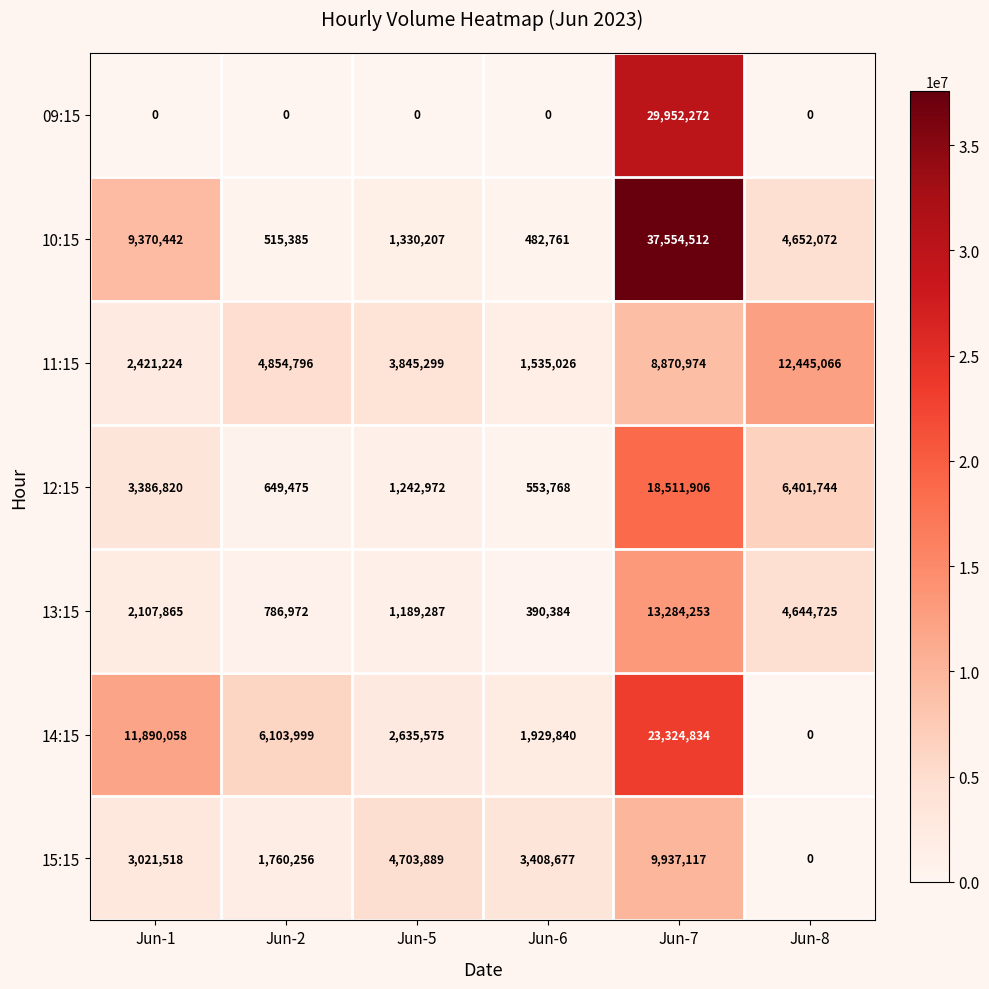

List the series in order of their peak value, lowest first.

15:15, 11:15, 13:15, 12:15, 14:15, 09:15, 10:15